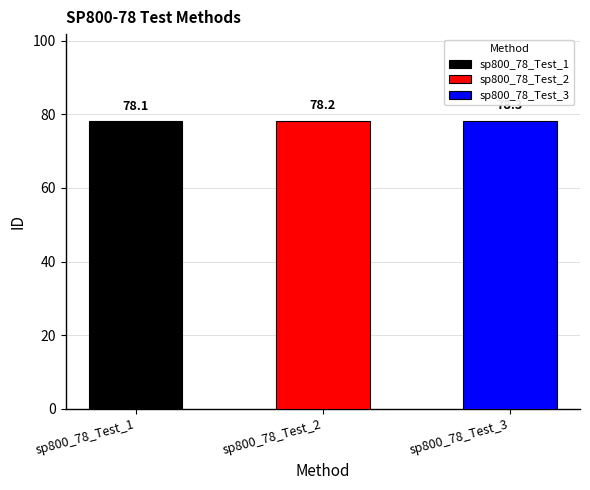

What value does the data have at sp800_78_Test_3?

78.3